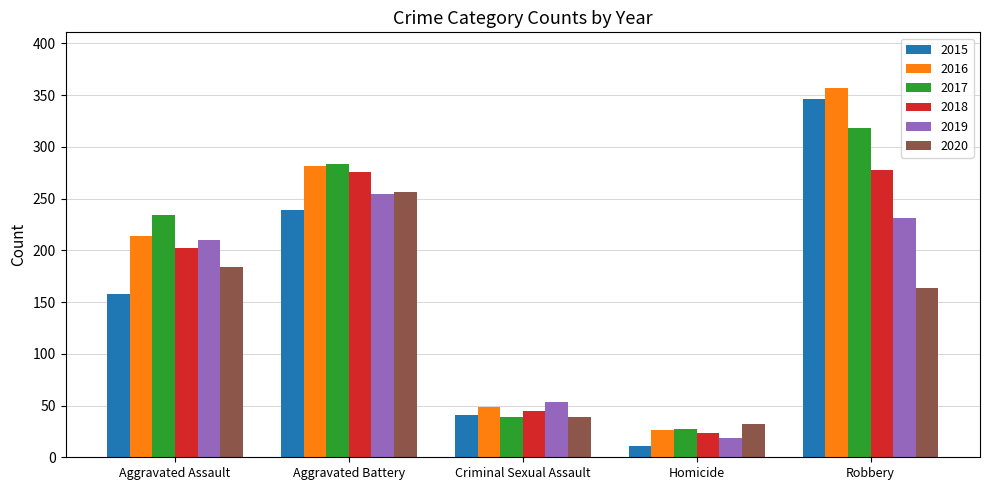

True or false: 2019 has a value of 53 at Criminal Sexual Assault.

True